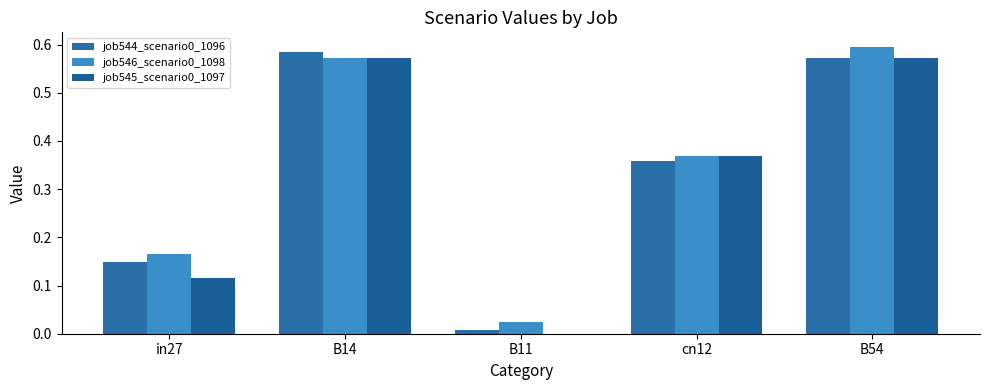

What is the label of the 5th bar from the left?

B54